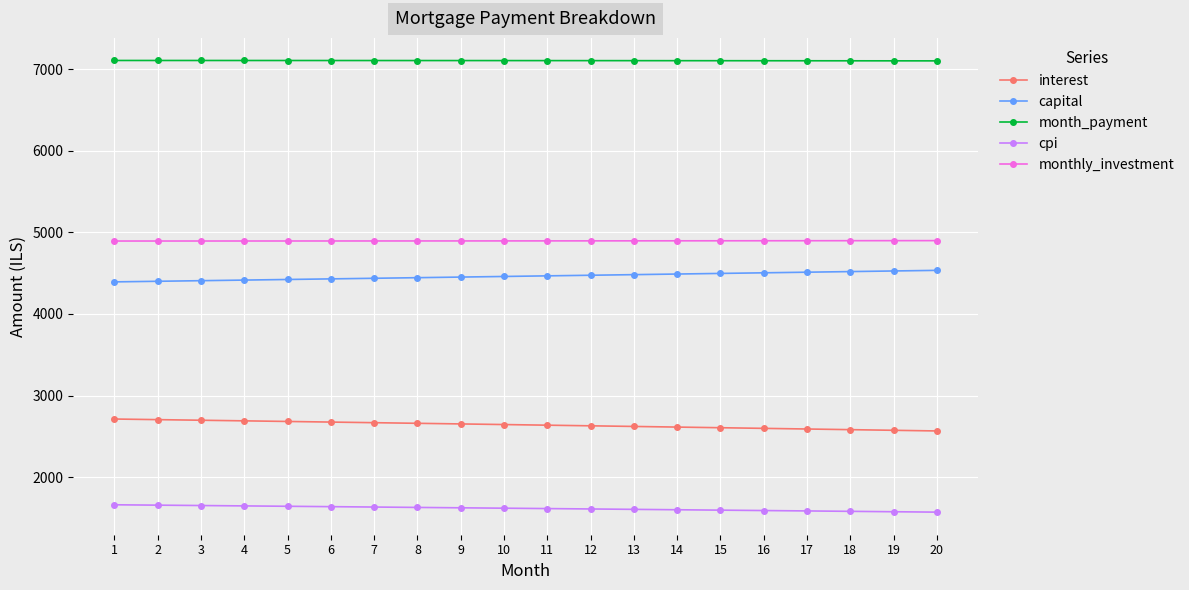

What is the difference between the highest and lowest values at 18?

5520.3